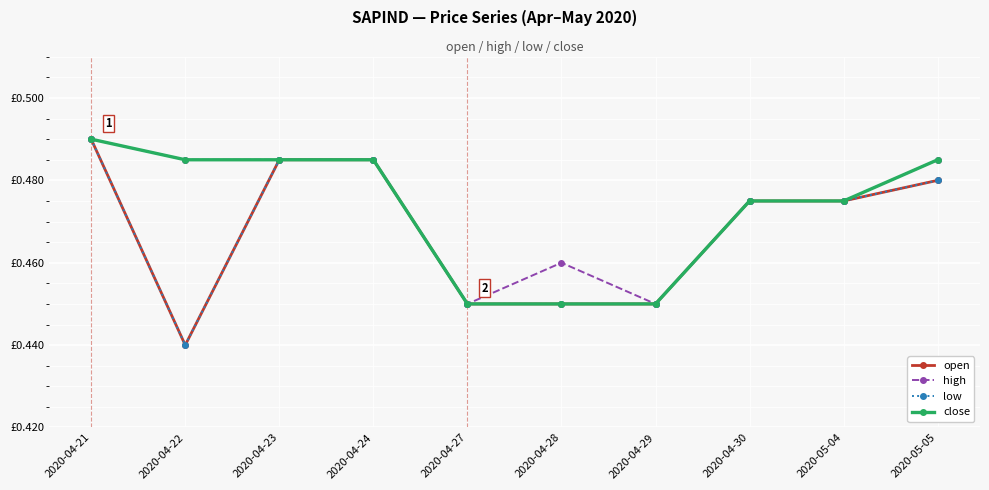

At 2020-04-21, list the series in order from smallest to largest.

open, high, low, close